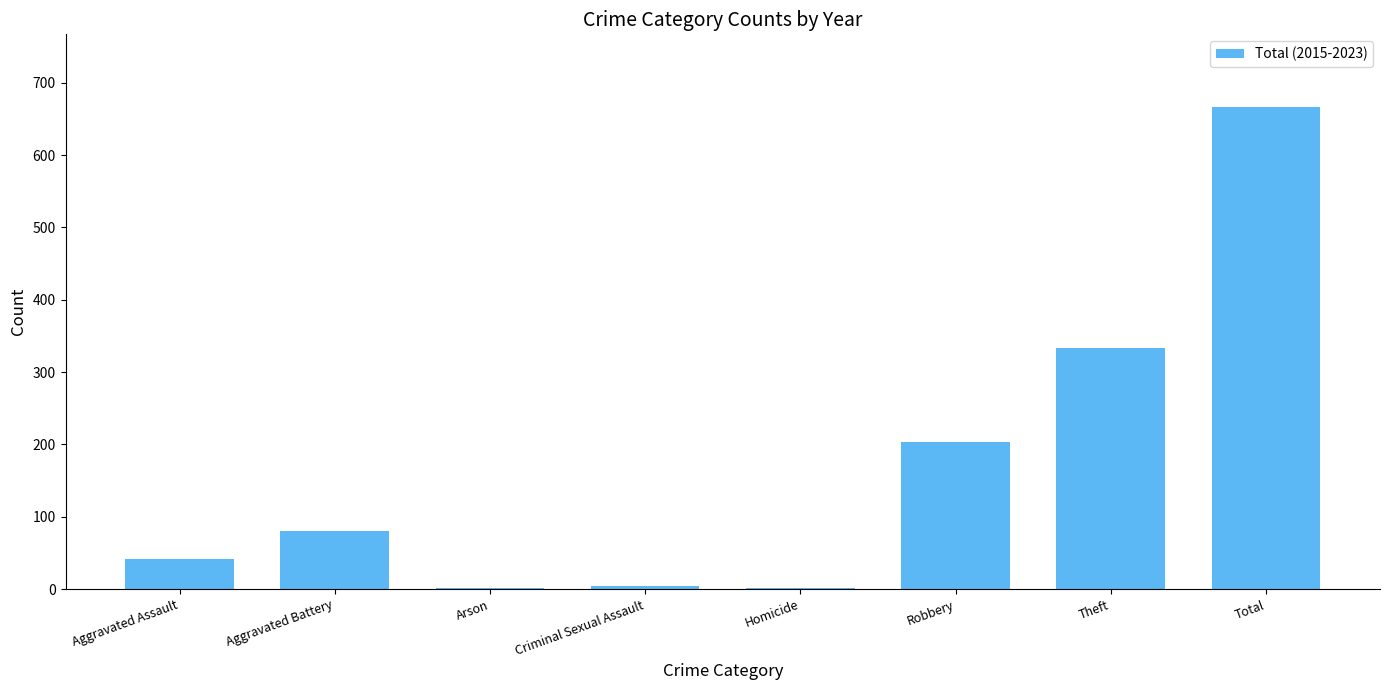

Between Homicide and Aggravated Assault, which is larger?

Aggravated Assault